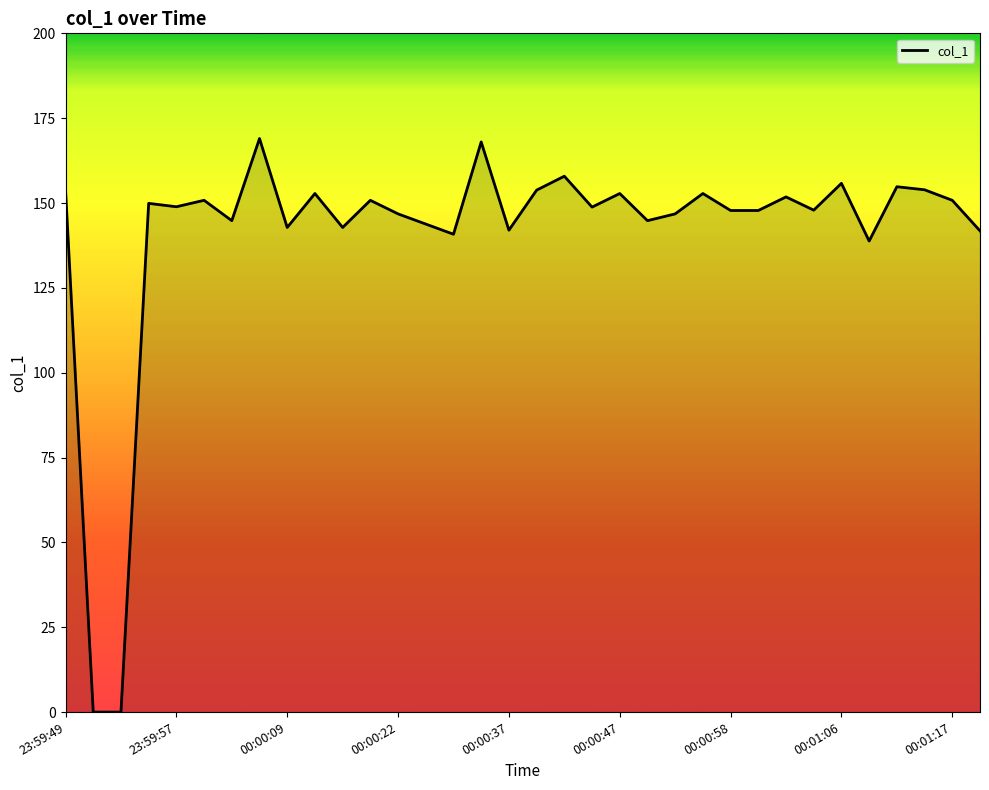

What is the difference between the maximum and minimum values?

169.0